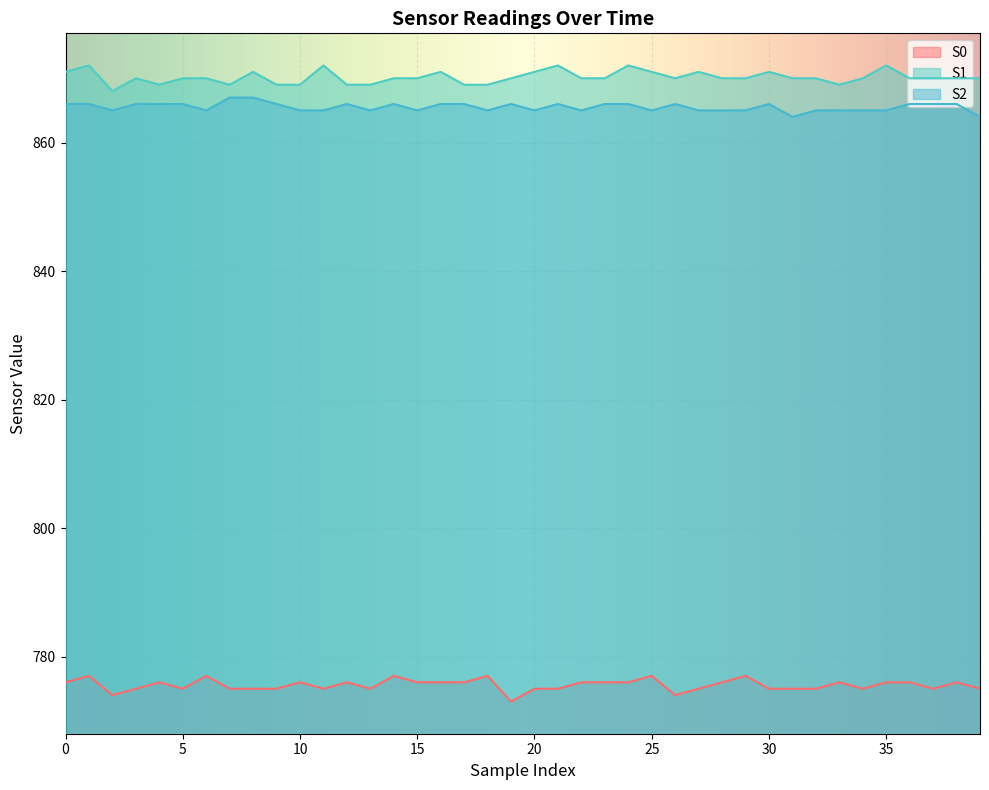

True or false: S1 and S2 intersect in this chart.

False